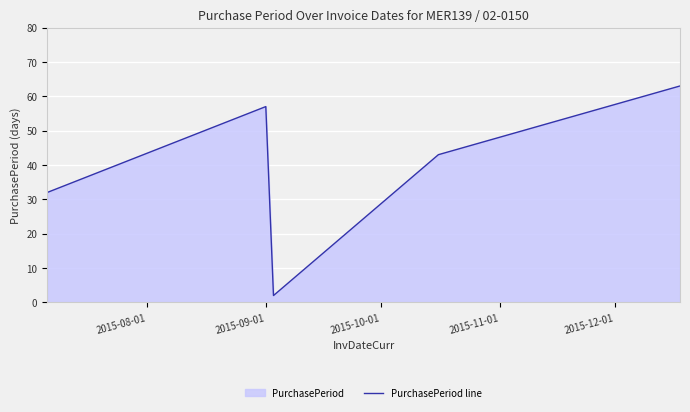

At which category does the data reach its first local peak?

2015-09-01